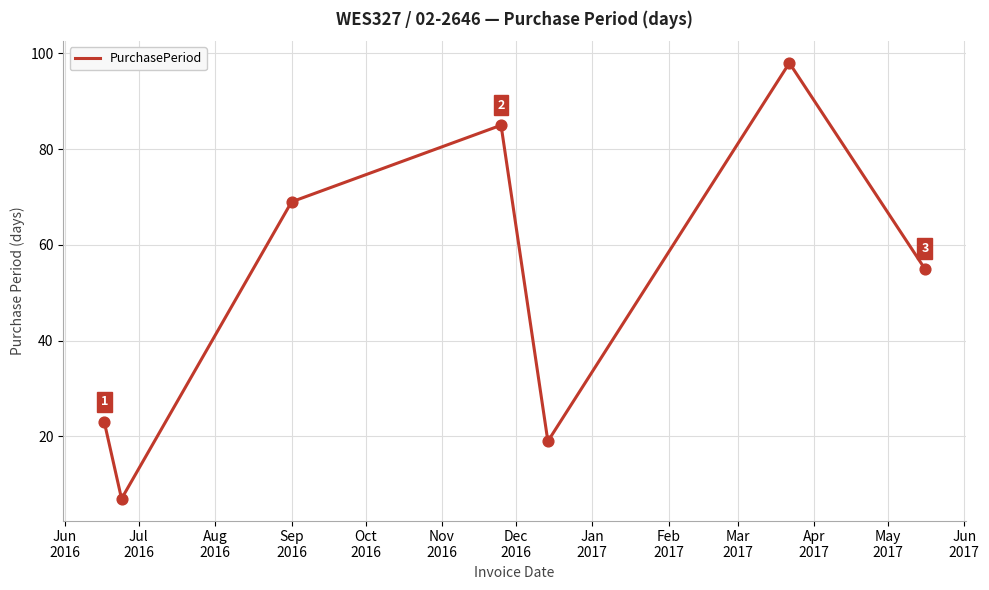

What is the sum of all values?

356